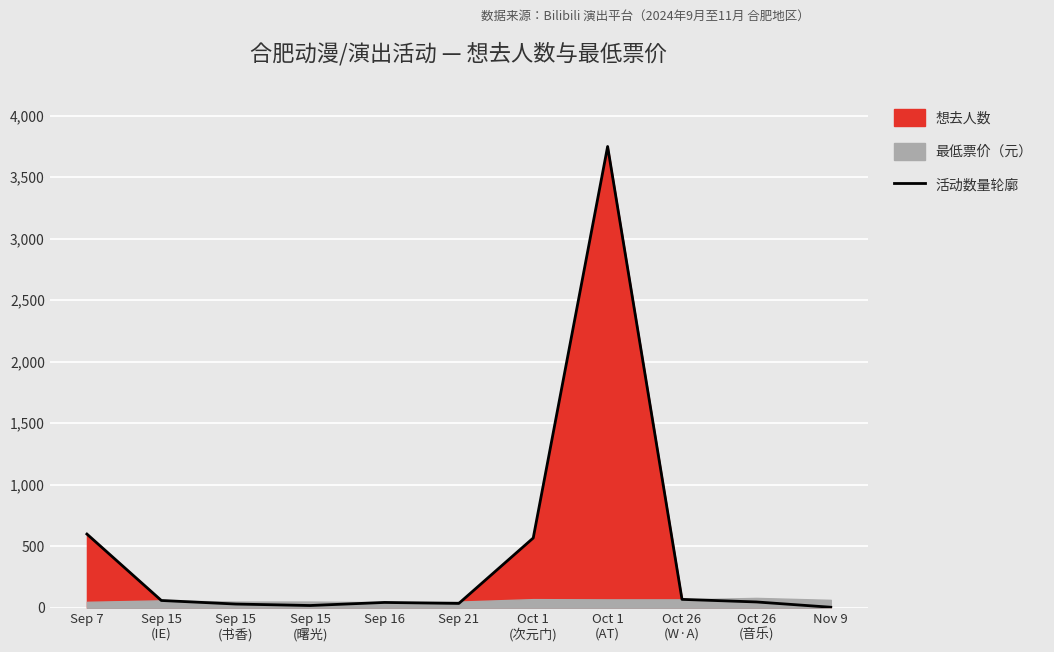

What is the average value?

475